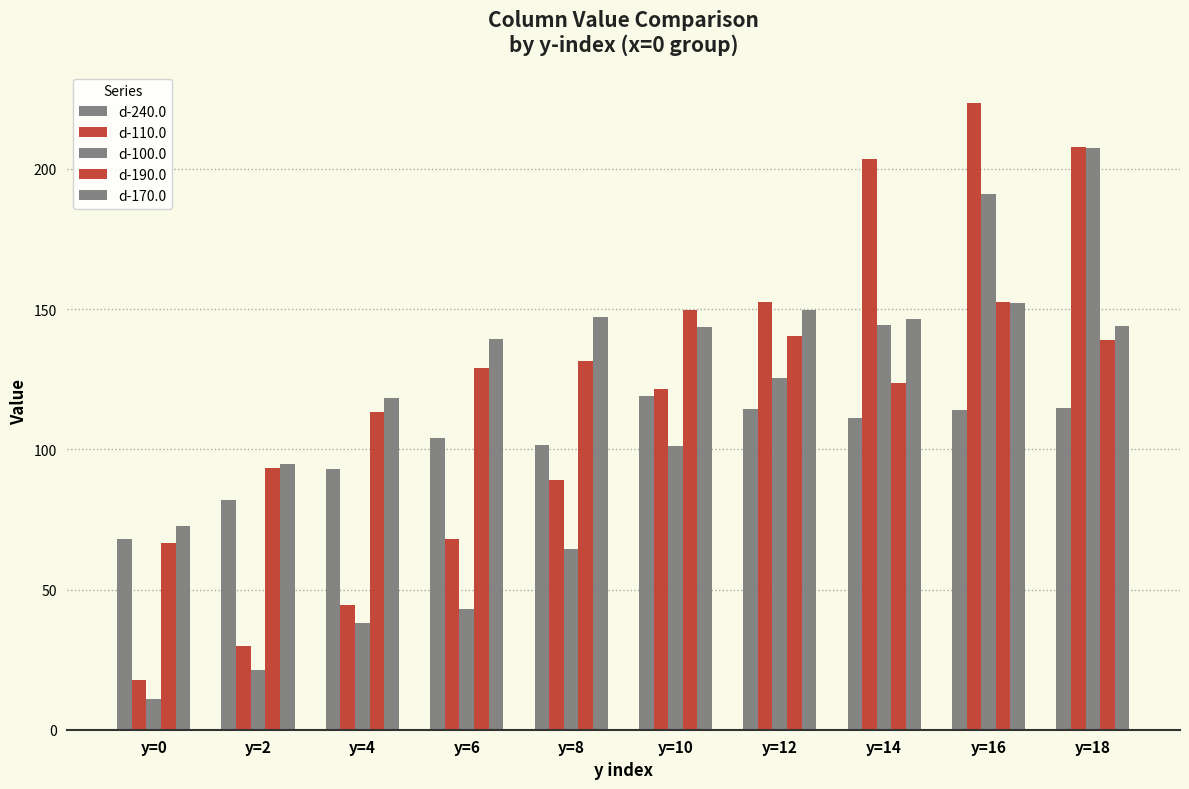

Rank the series at y=0 from highest to lowest value.

d-170.0, d-240.0, d-190.0, d-110.0, d-100.0